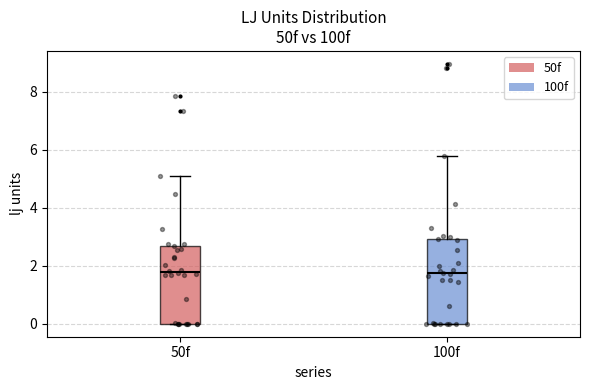

Reading left to right, read every box against the y-axis: the position of its median line, the range the box covers, and the ends of its whiskers. The values are not printed on the chart, so give them approximately, as read against the axis.

50f: median 1.8, box 0.0 to 2.6, whiskers 0.0 to 5.0
100f: median 1.8, box 0.0 to 3.0, whiskers 0.0 to 5.8